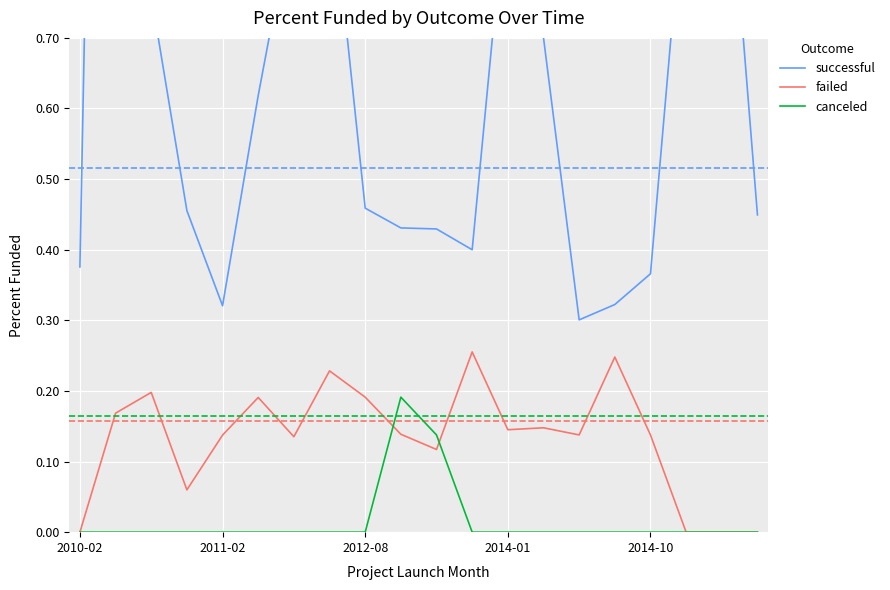

How many interior local valleys does the failed series have?

5